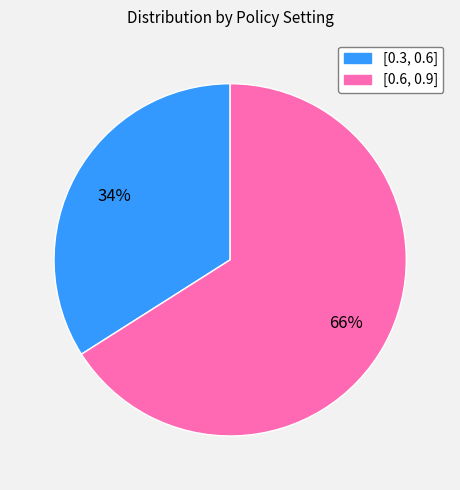

To the nearest percent, what portion does [0.6, 0.9] represent?

66%